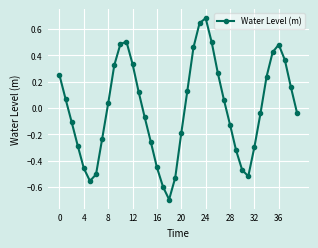

What is the difference between the second highest and second lowest values?

1.2